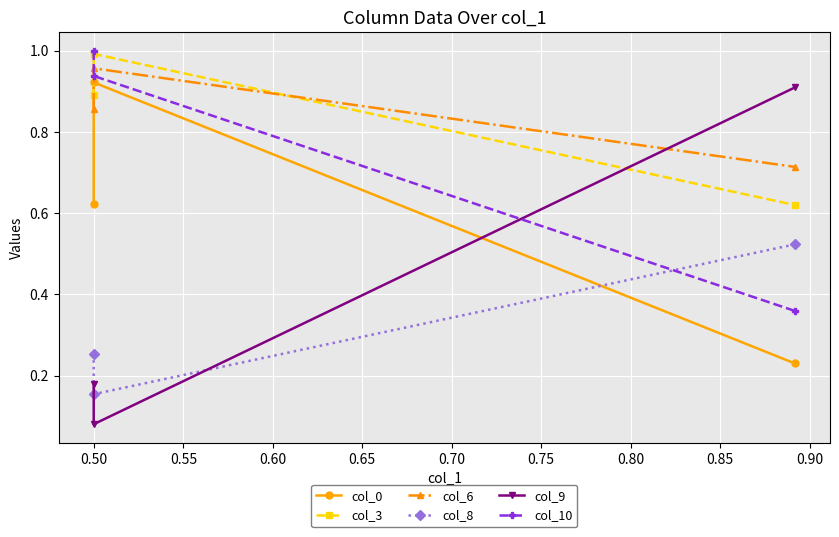

Which series has the widest spread of values?

col_9